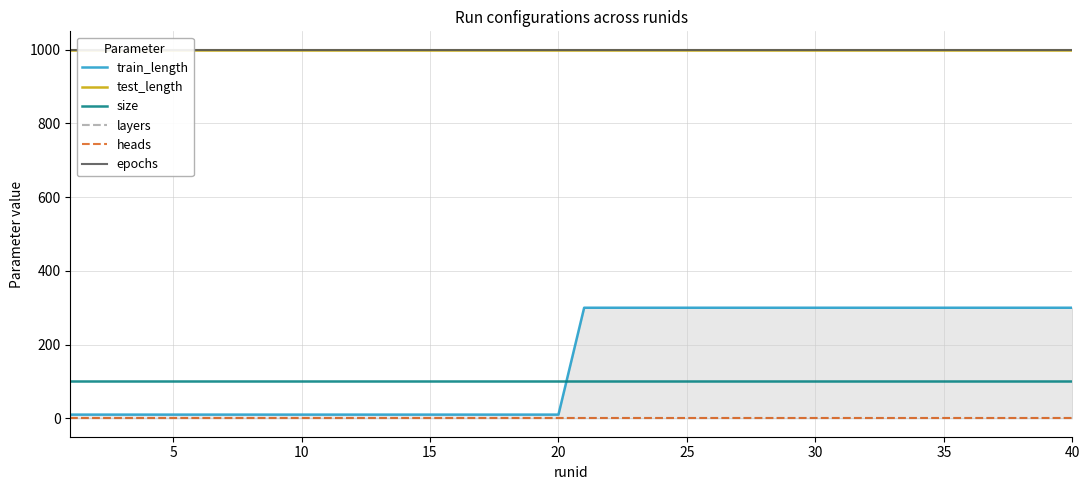

After their last crossing, which series has the higher values: size or train_length?

train_length